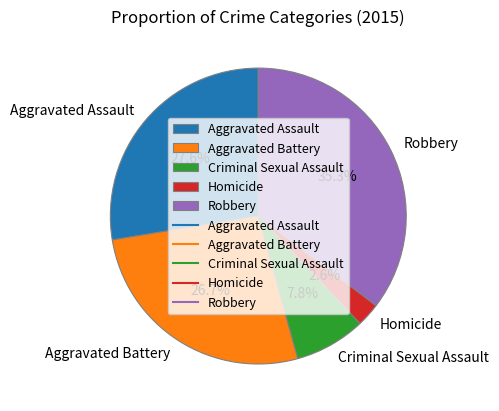

To the nearest percent, what portion does Aggravated Assault represent?

28%